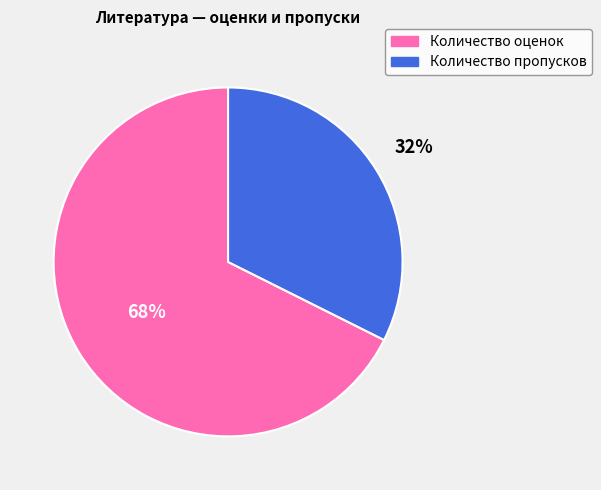

The Количество пропусков slice represents 44% of the pie. True or false?

False